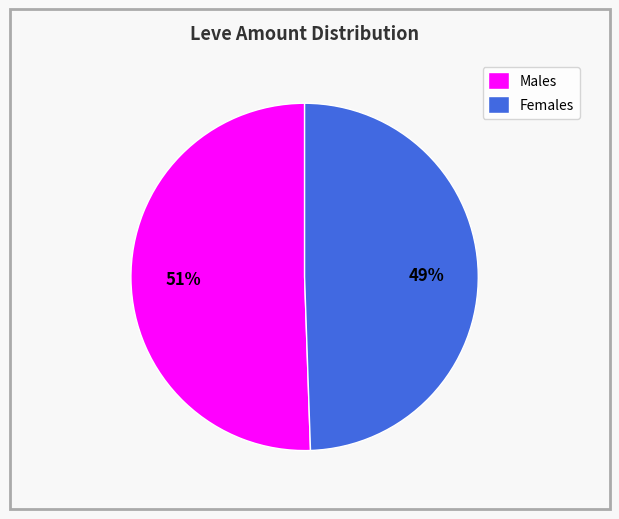

What is the largest slice in the pie chart?

Males